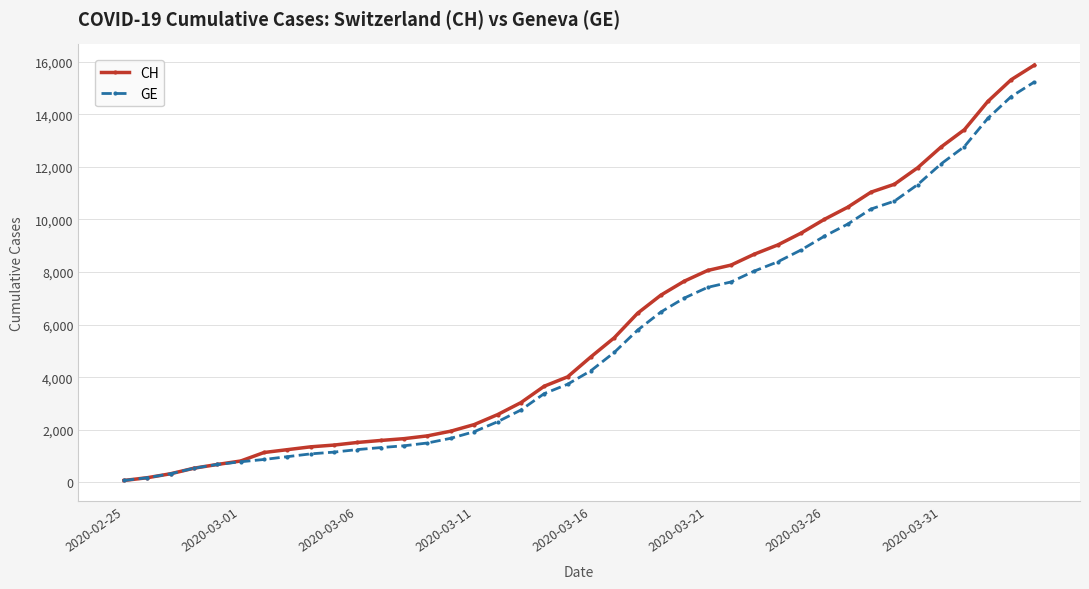

Which series has the widest spread of values?

CH